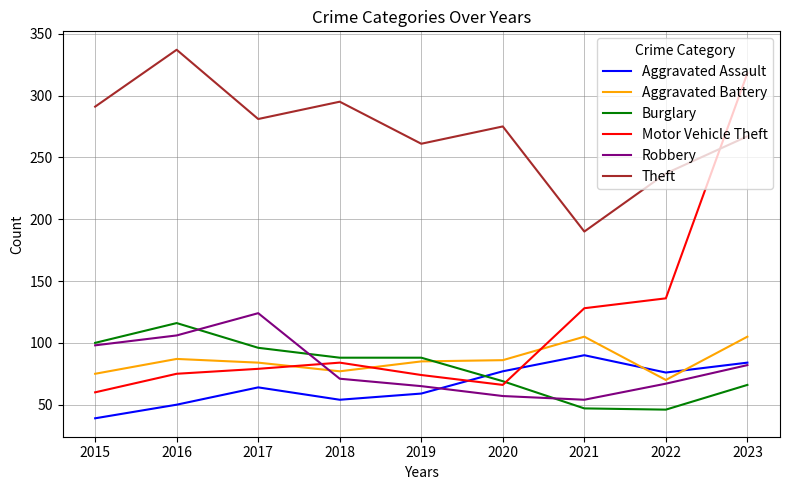

Count the number of categories in the chart.

9